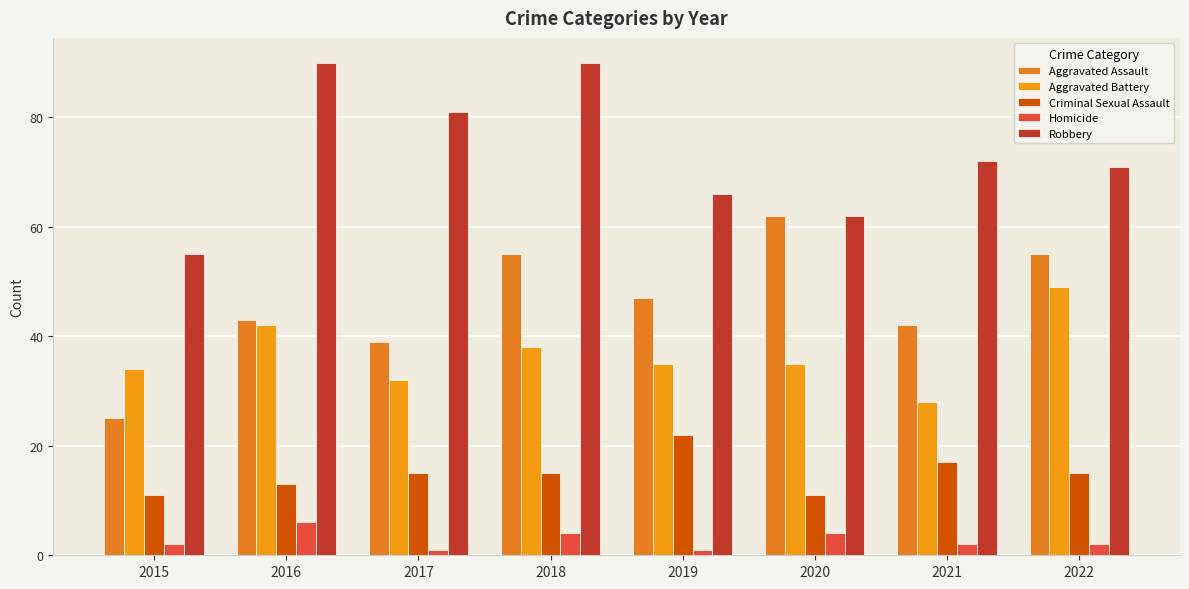

What is the difference between the highest and lowest values at 2022?

69